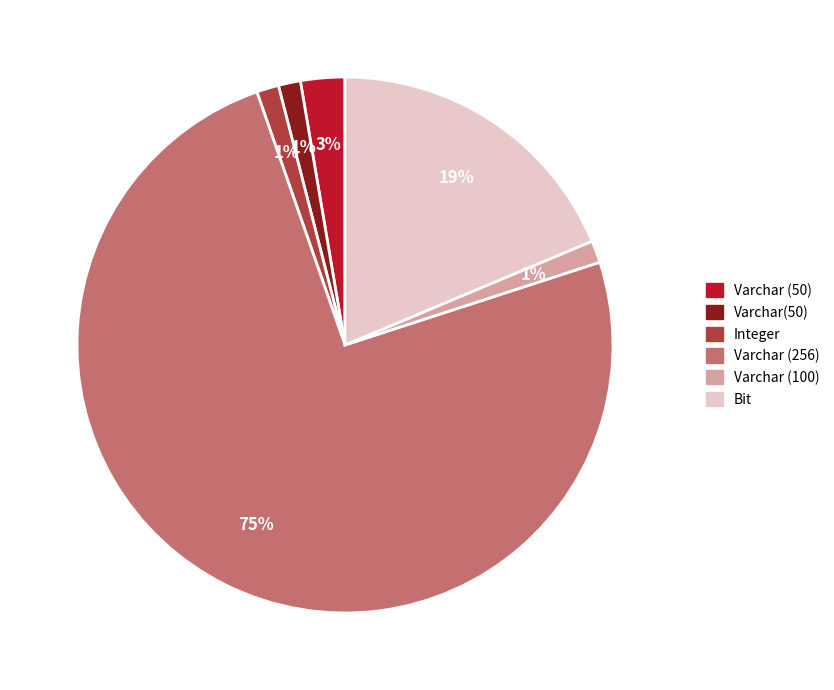

Combined, do Varchar (50) and Varchar (100) account for over 50%?

No